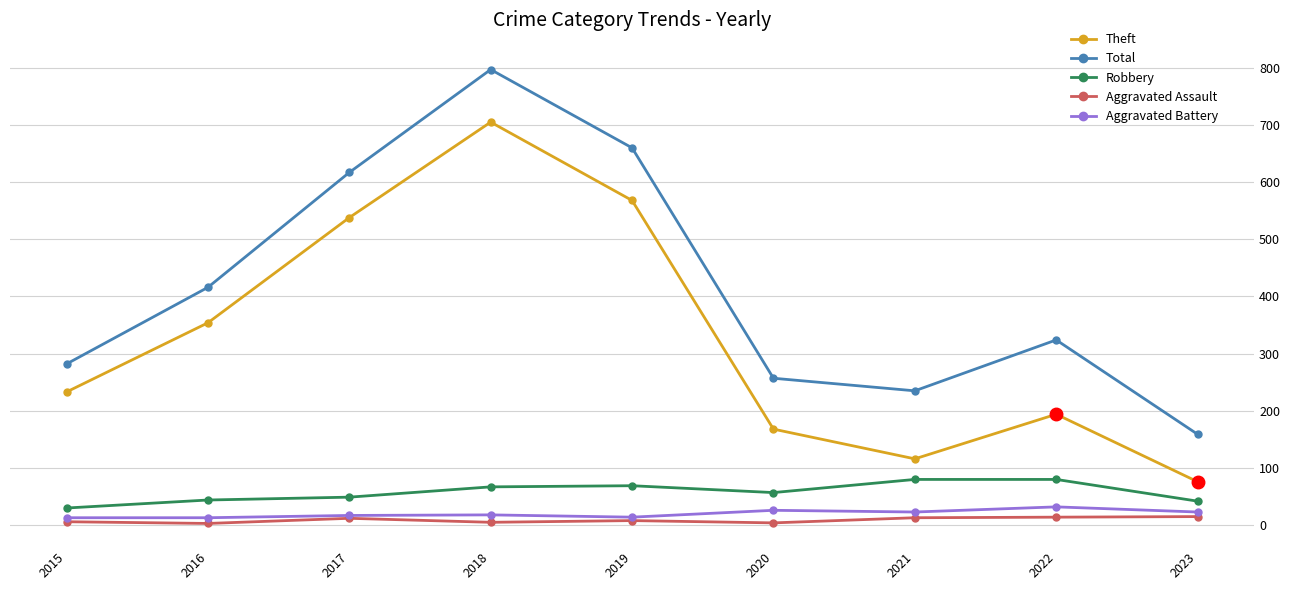

What is the maximum value for Aggravated Battery?

32